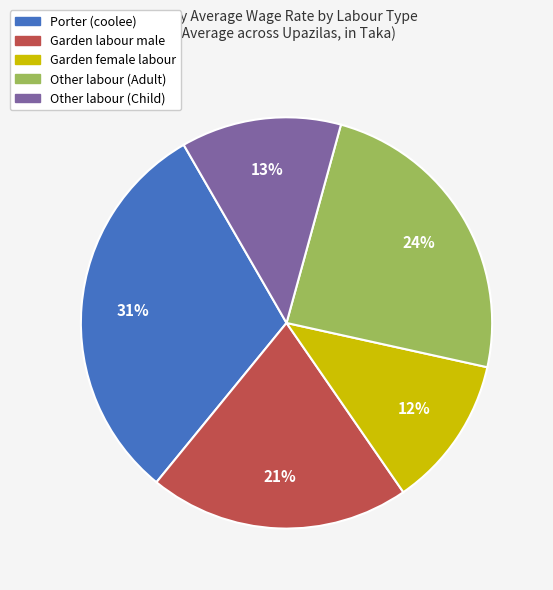

Is there any slice that represents more than half of the pie?

No